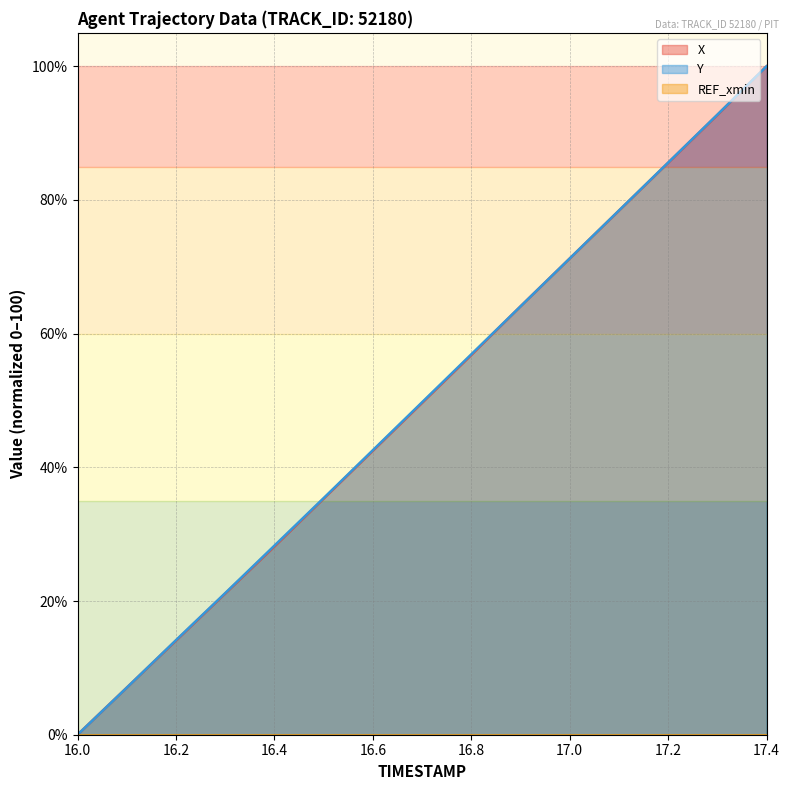

Does the chart have visible grid lines?

Yes